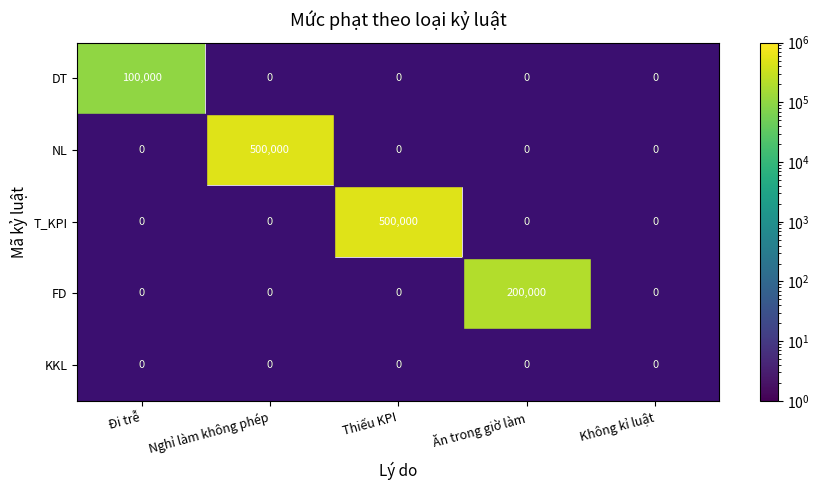

At which label does KKL reach its peak?

Đi trễ